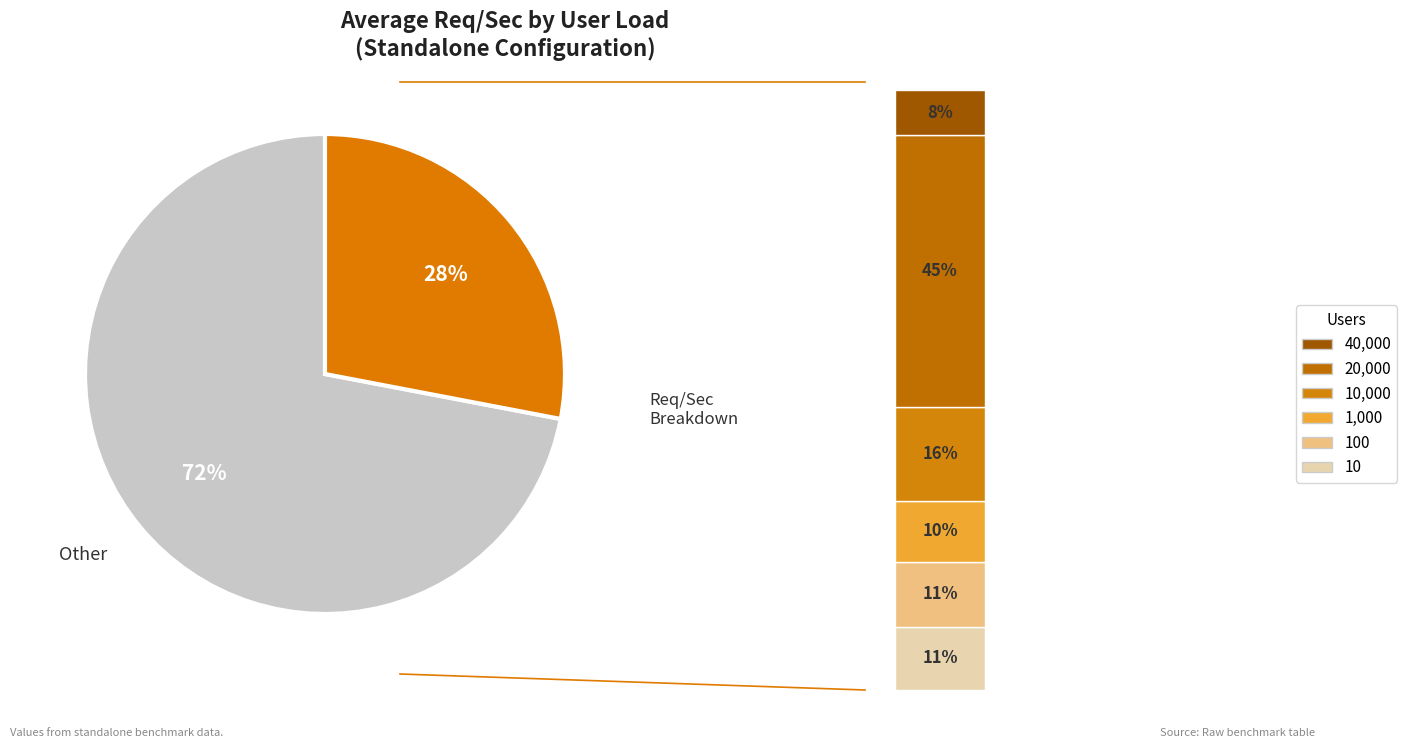

What percentage is the 20000 slice, to the nearest percent?

45%